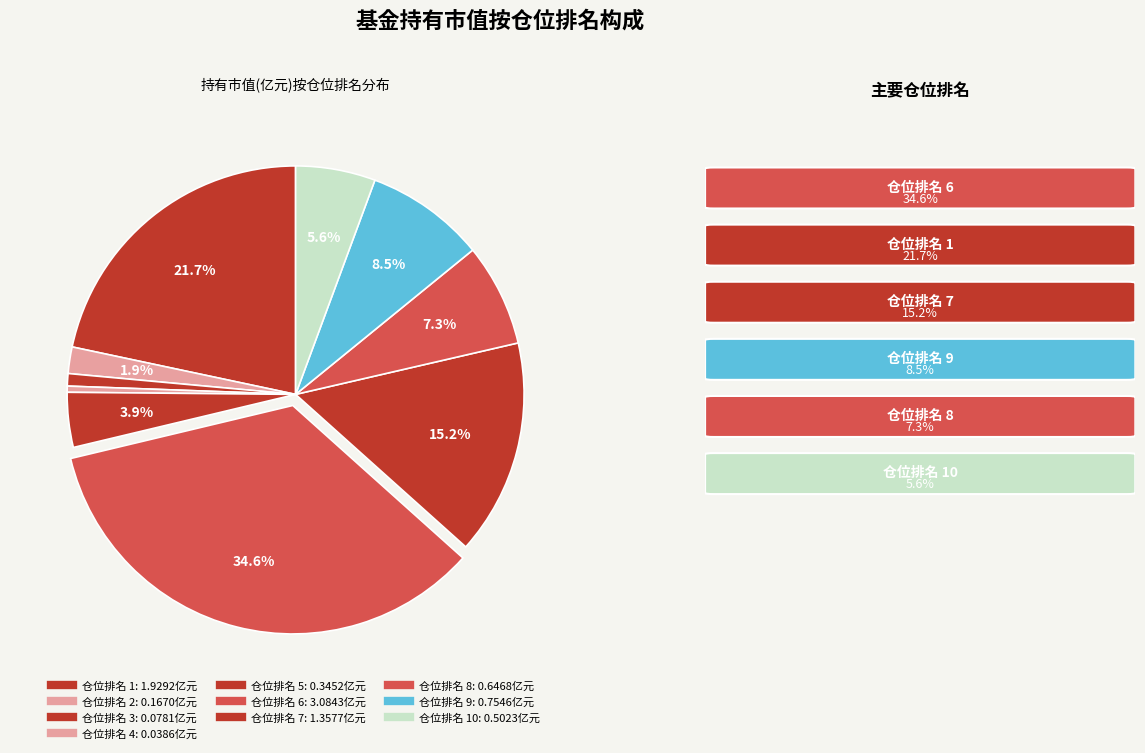

How many slices are in this pie chart?

10